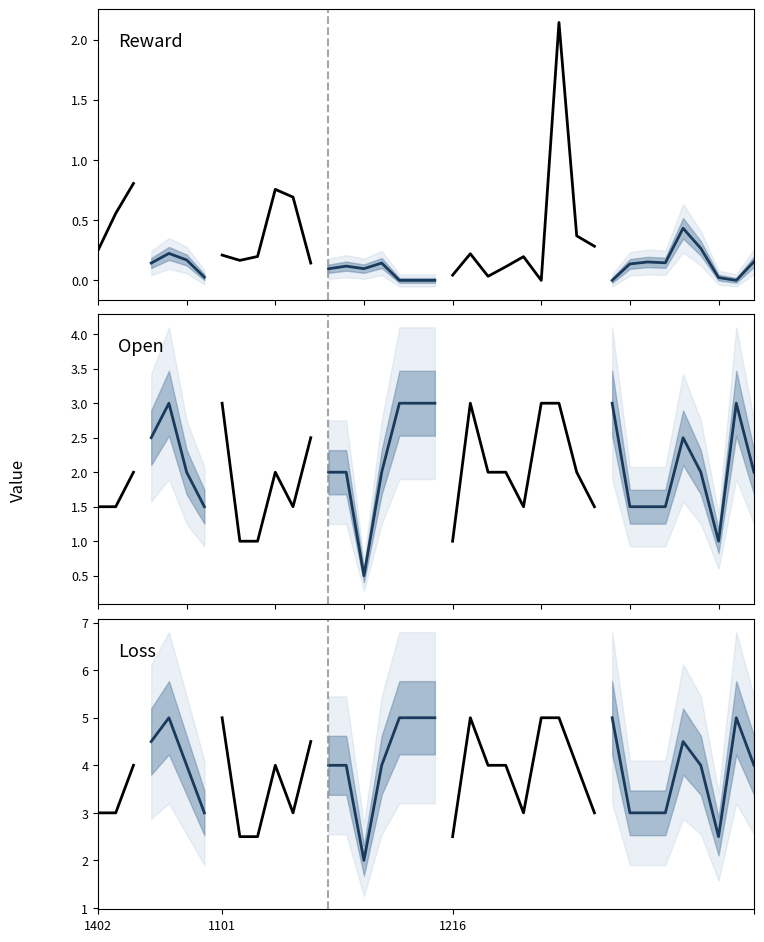

Is the value of open at 1101-2201 greater than the value of reward at 1216-2882?

Yes